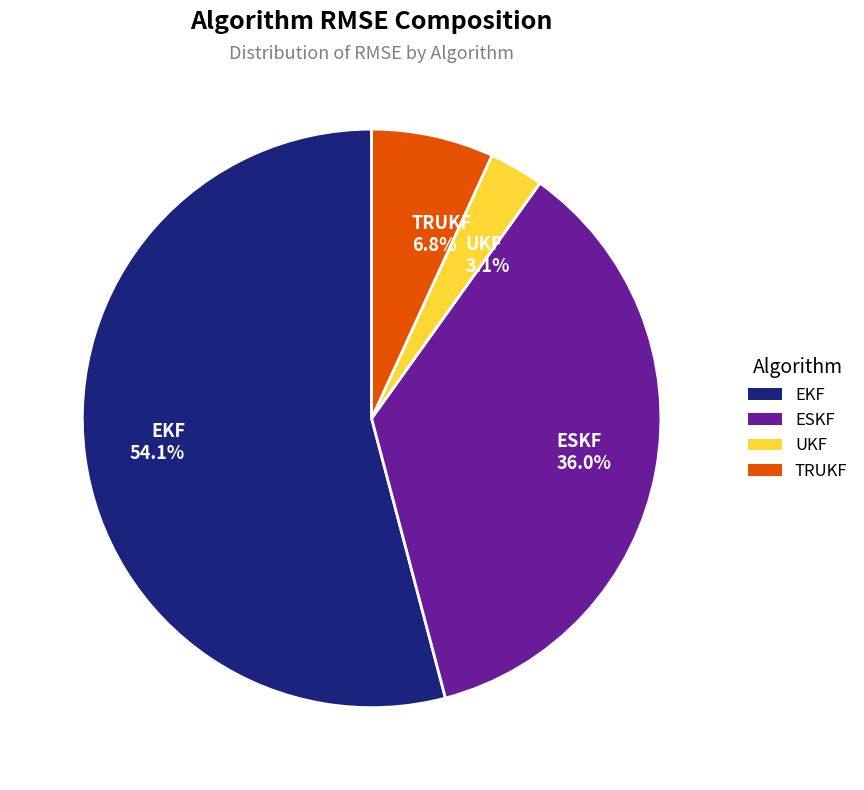

What is the ratio of the value at ESKF to the value at EKF?

0.7